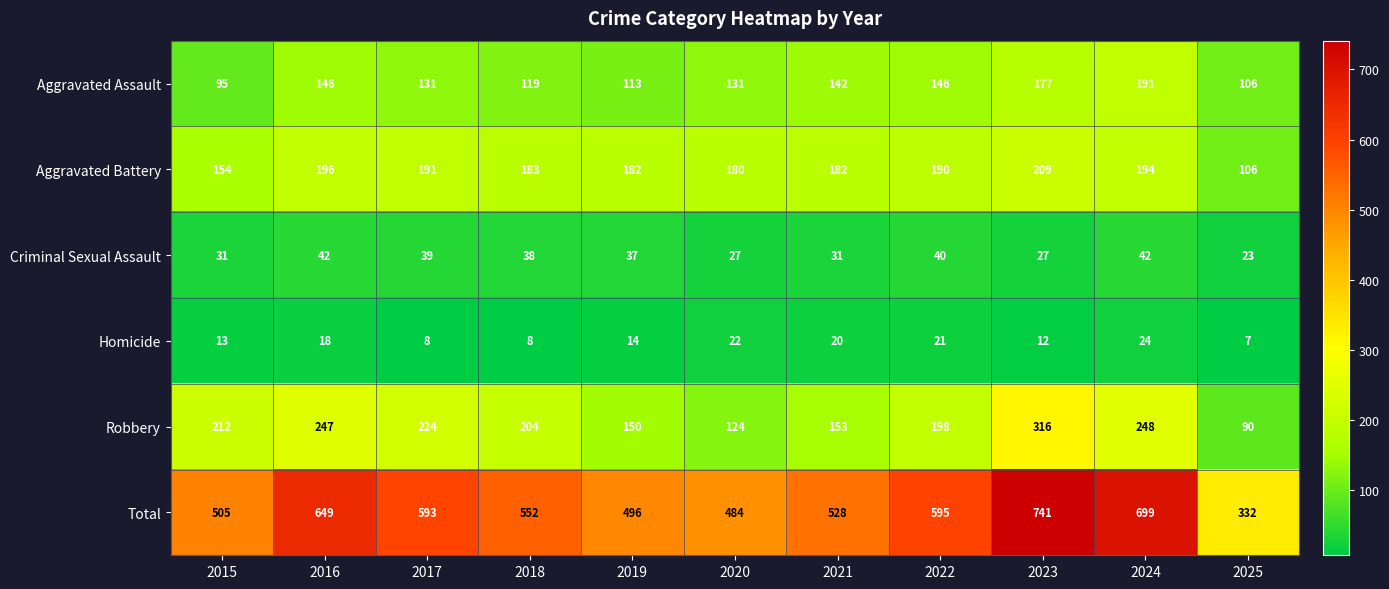

True or false: Total has a value of 693 at 2015.

False